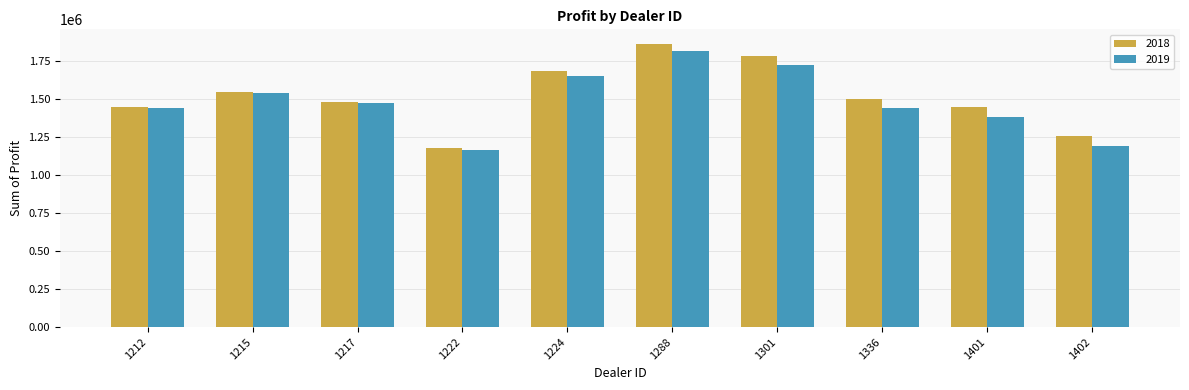

Which series has the largest range (max minus min)?

2018